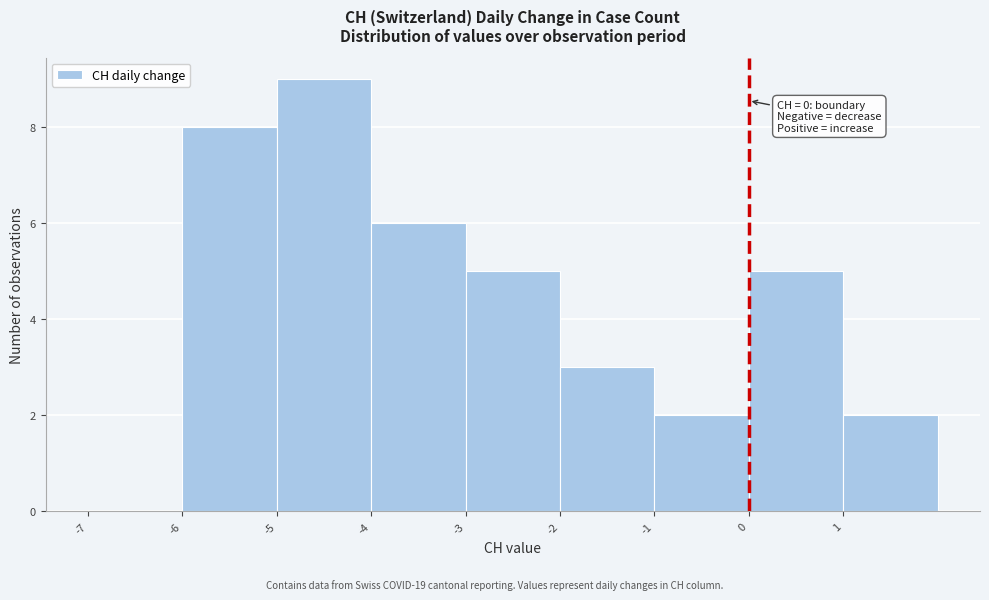

Over which range of the x-axis is the bar tallest?

-5 to -4